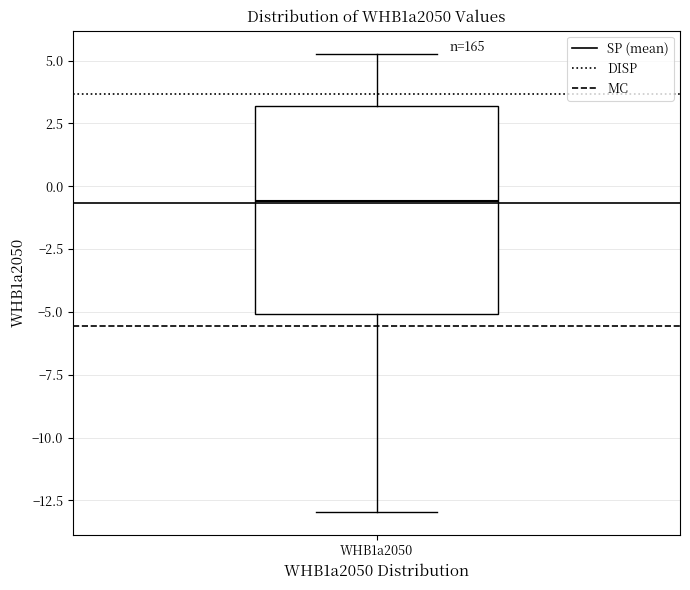

Where does the median line of the box for WHB1a2050 sit on the y-axis? The values are not printed on the chart, so give them approximately, as read against the axis.

-0.5